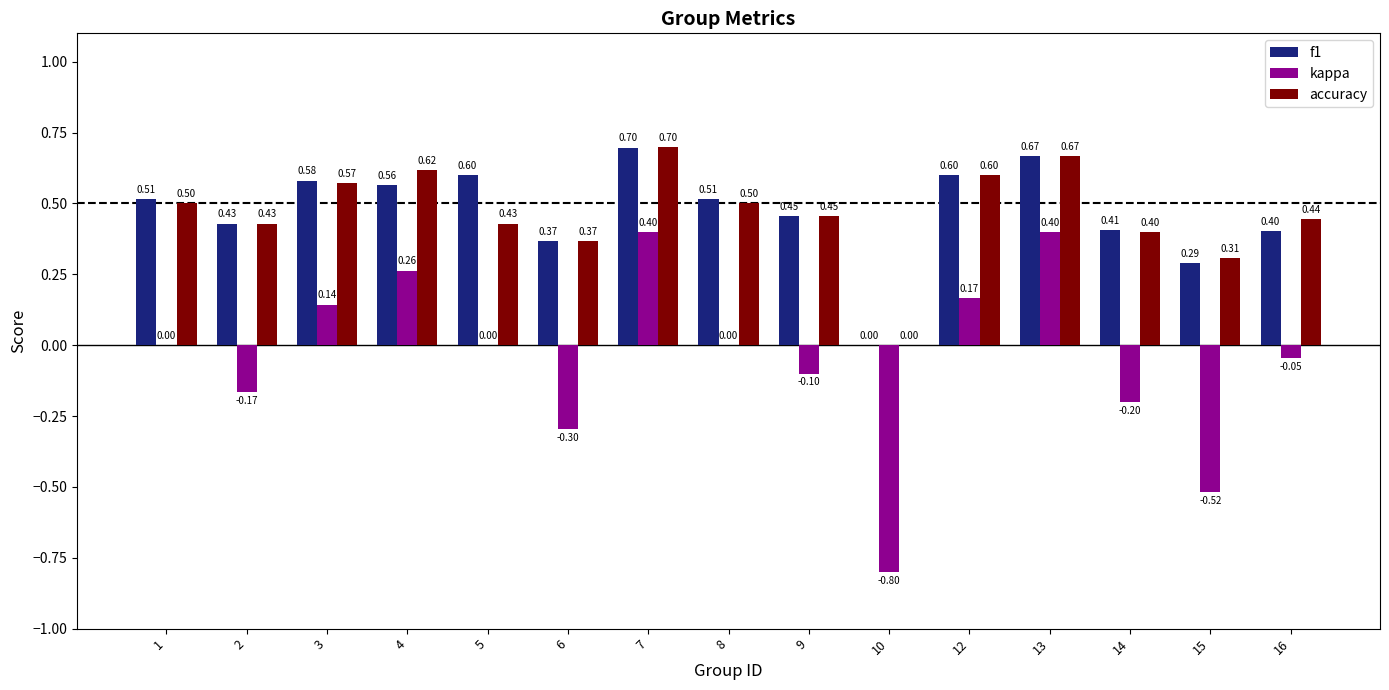

What is the total value across all series at 3?

1.3